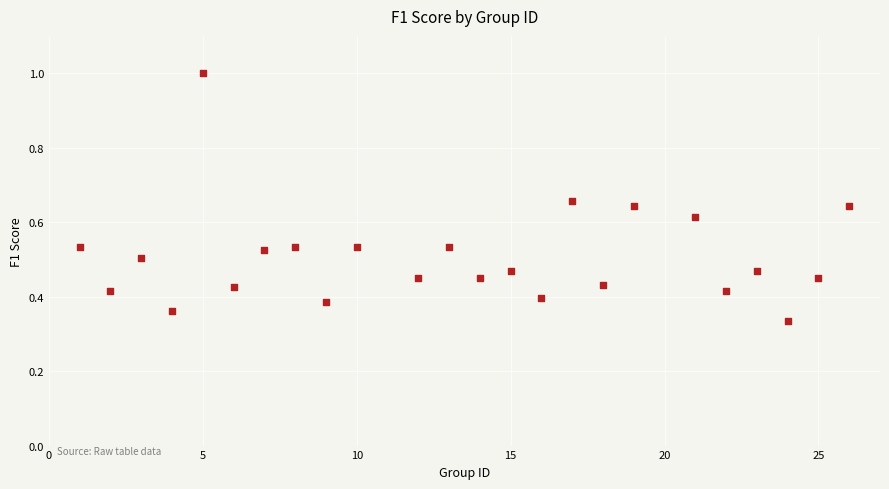

What is the range of X values (max minus min)?

25.0